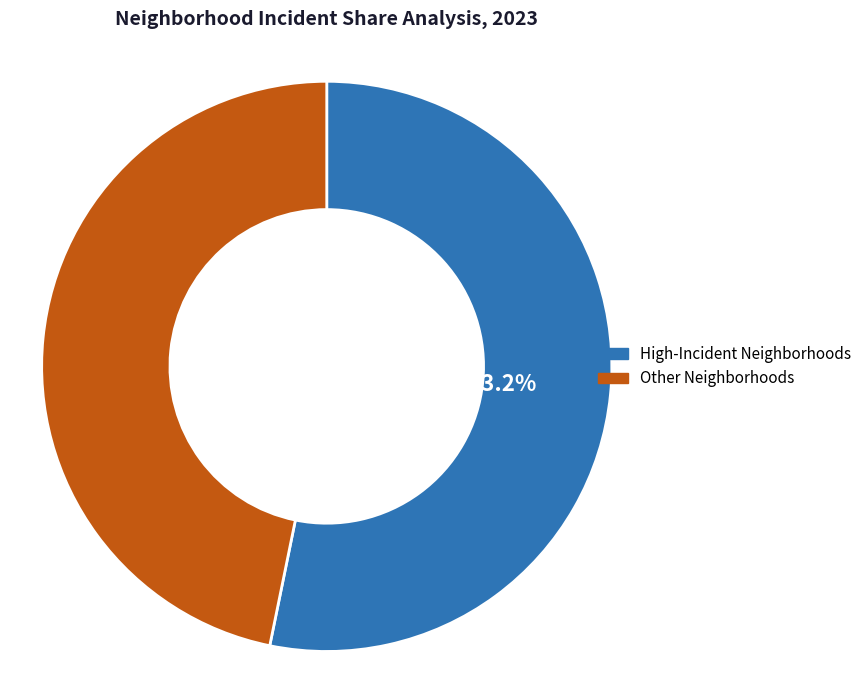

Does any single category account for the majority?

Yes